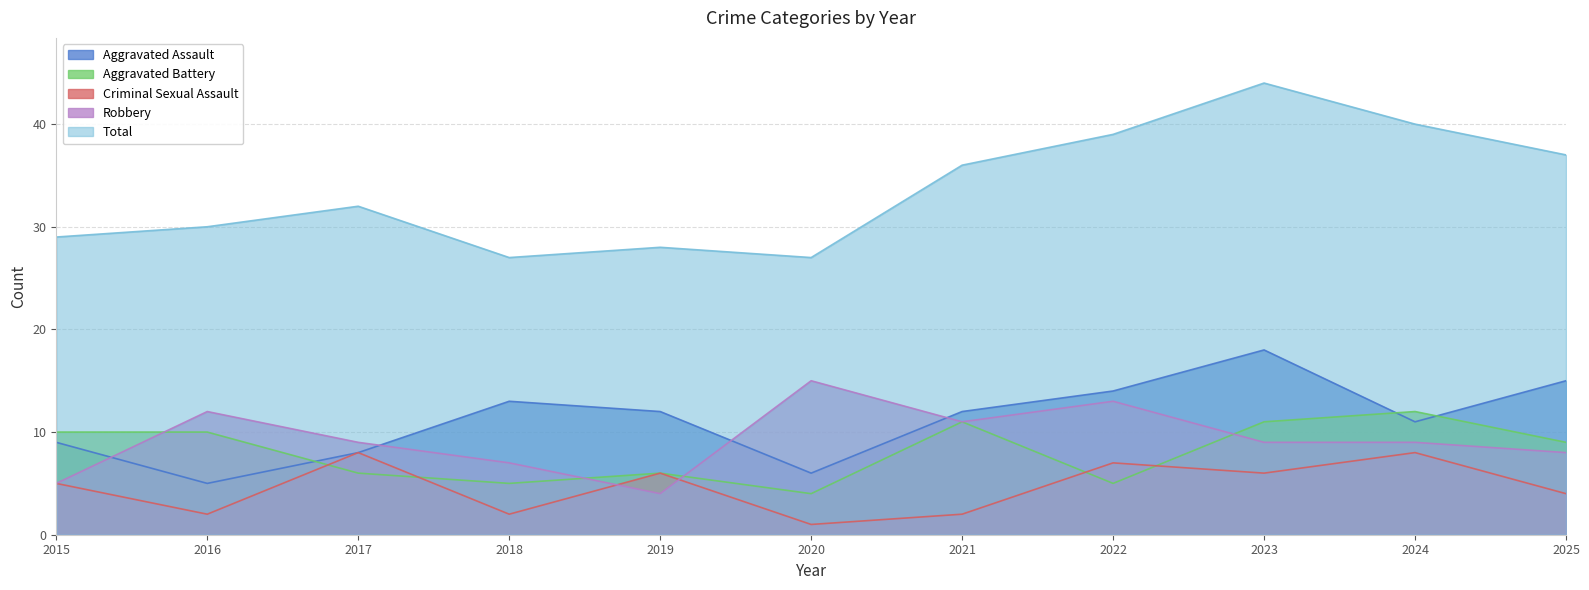

Does the chart display data point markers on the line(s)?

No